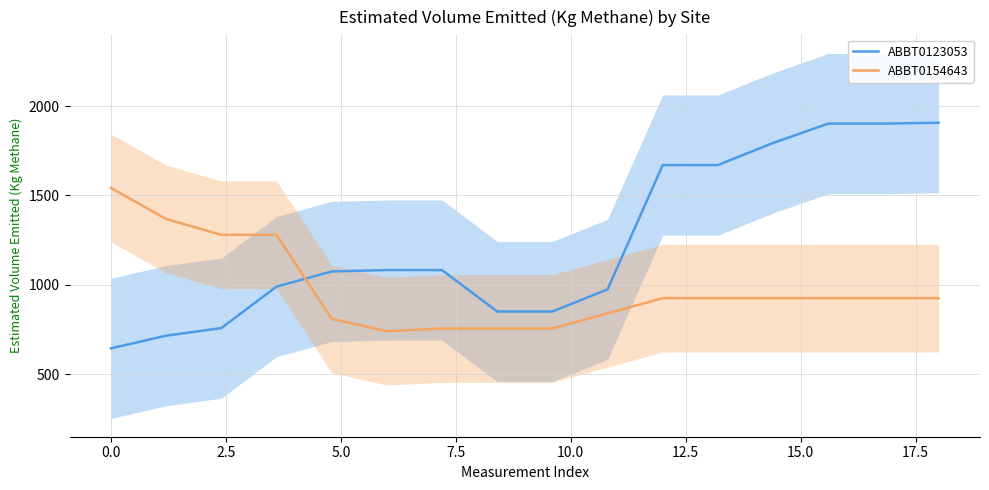

Reading left to right, transcribe all the data shown in this chart.

ABBT0123053: 644.3	715.1	757.7	989.6	1074.7	1082.4	1082.4	850.4	850.4	974.1	1670.0	1670.0	1793.7	1901.9	1901.9	1907.1
ABBT0154643: 1541.8	1368.3	1279.7	1279.7	809.4	740.1	755.5	755.5	755.5	840.3	925.1	925.1	925.1	925.1	925.1	925.1